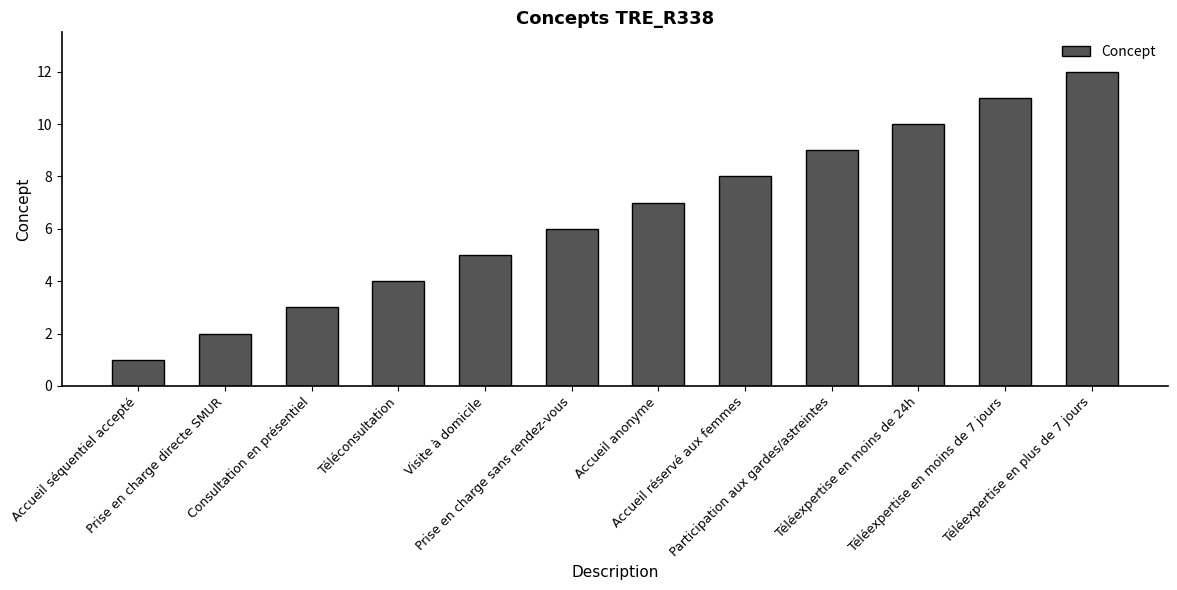

The chart shows a value of 7 at Accueil anonyme. True or false?

True